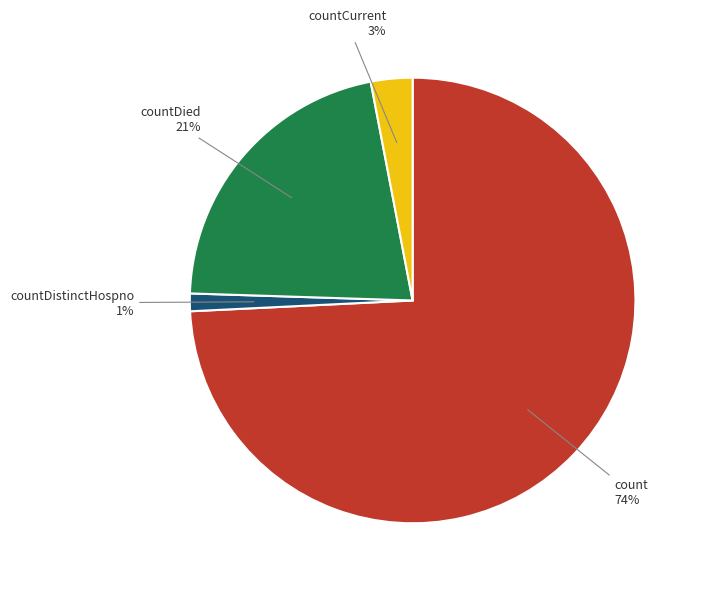

How many slices are in this pie chart?

4